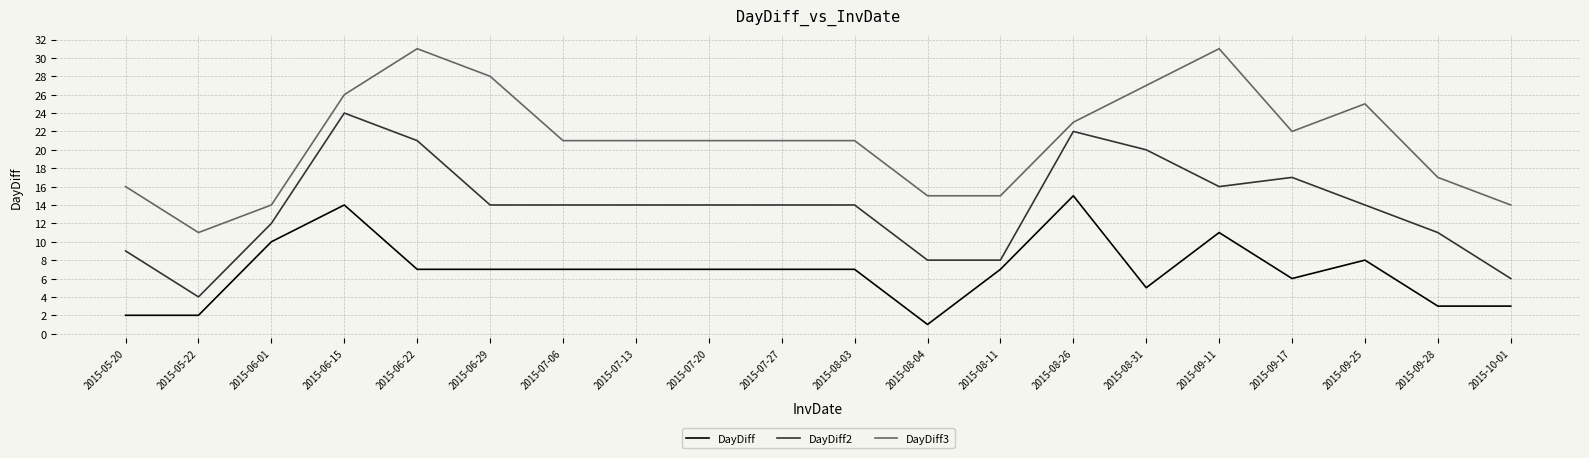

Which series has the largest total across all categories?

DayDiff3